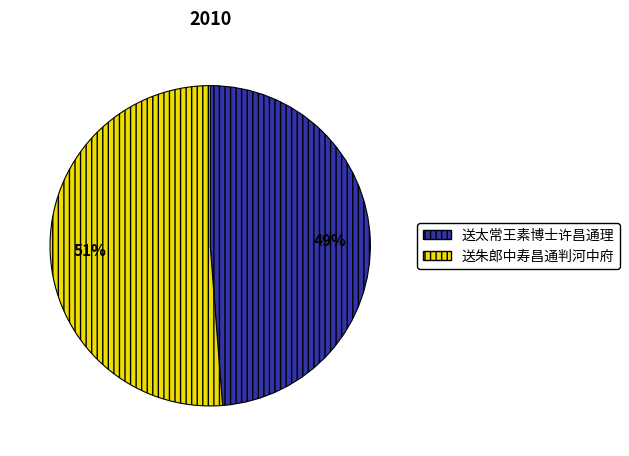

Is there a majority slice in this chart?

Yes